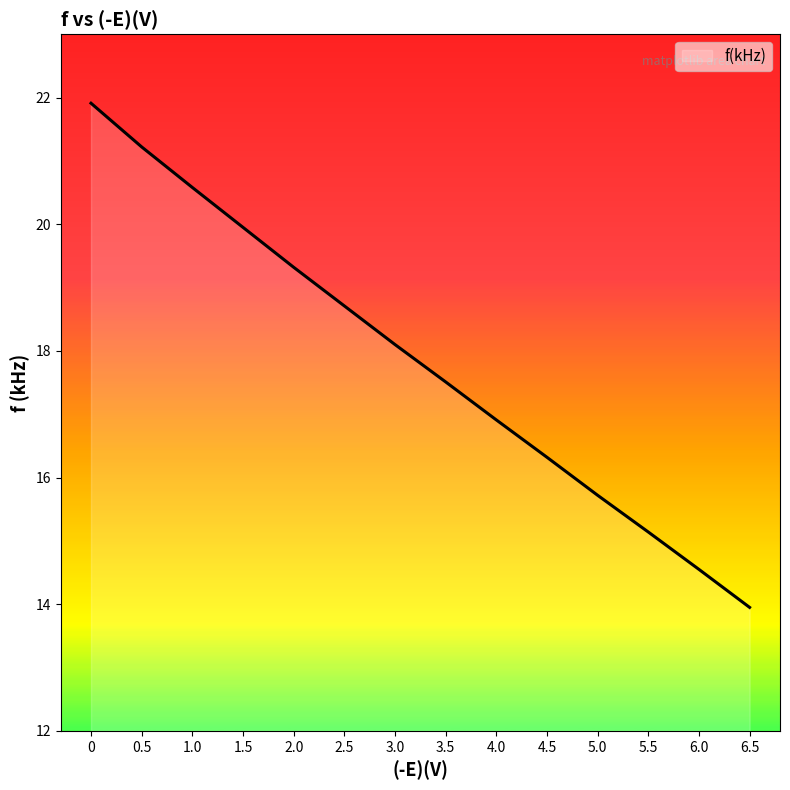

The value at 4.5 is 16.3. True or false?

True